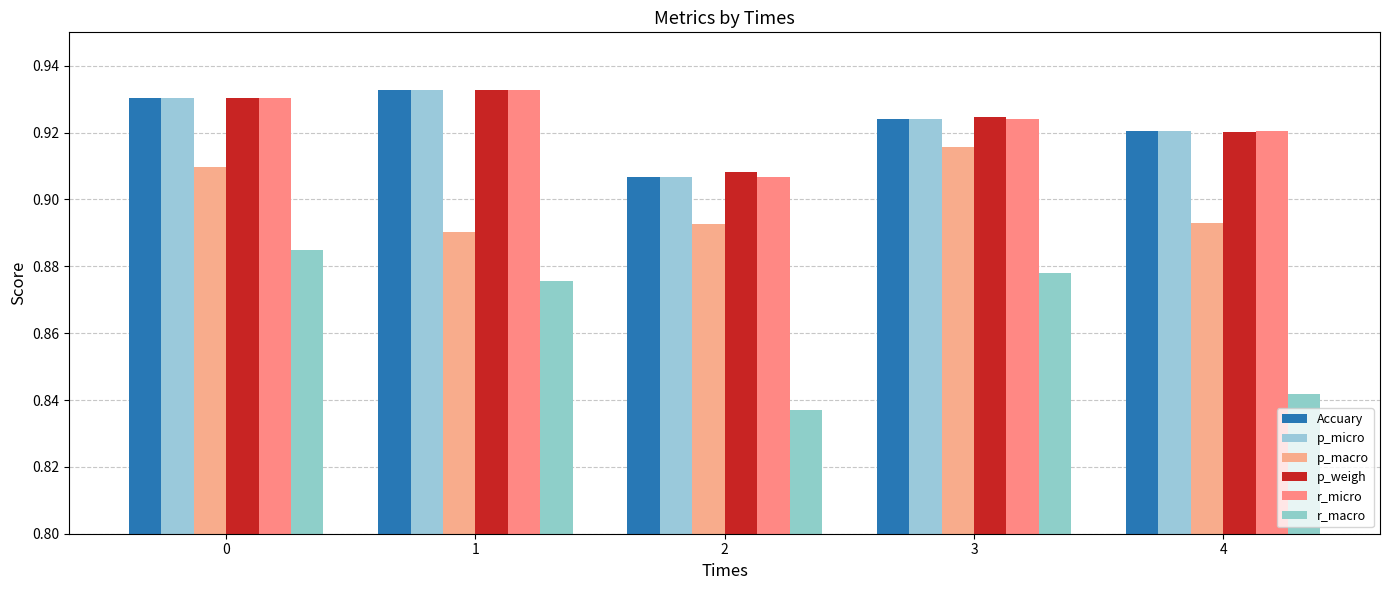

How many bars are there in total?

30